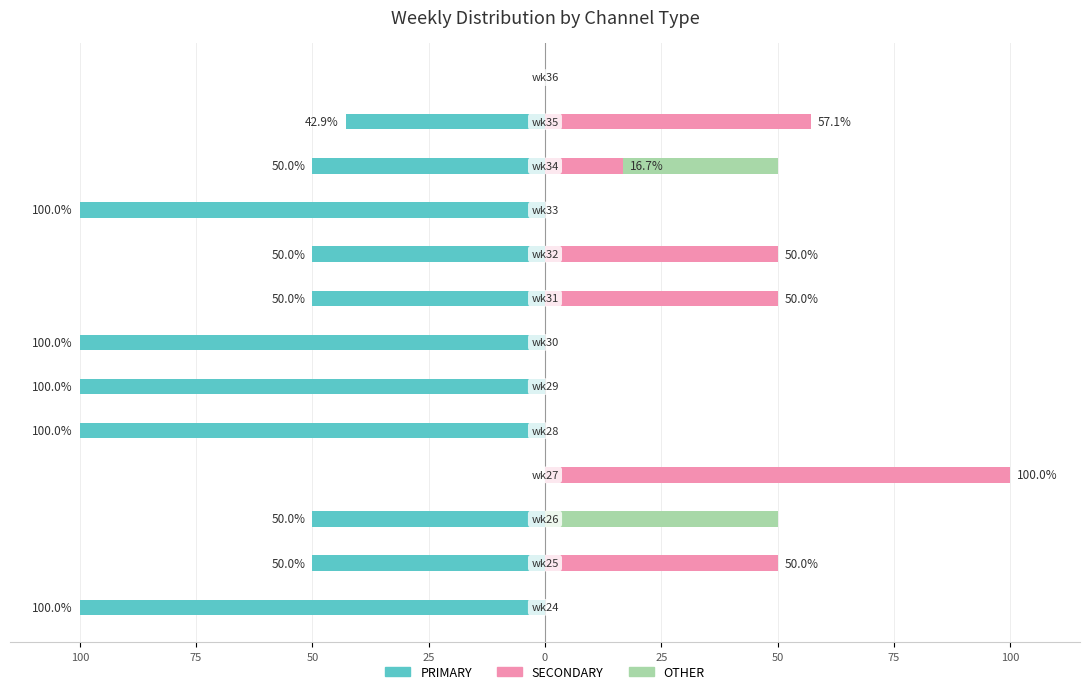

Reading left to right, what are all the values shown in this chart?

PRIMARY: -100.0	-50.0	-50.0	0.0	-100.0	-100.0	-100.0	-50.0	-50.0	-100.0	-50.0	-42.9	0.0
SECONDARY: 0.0	50.0	0.0	100.0	0.0	0.0	0.0	50.0	50.0	0.0	16.7	57.1	0.0
OTHER: 0.0	0.0	50.0	0.0	0.0	0.0	0.0	0.0	0.0	0.0	33.3	0.0	0.0